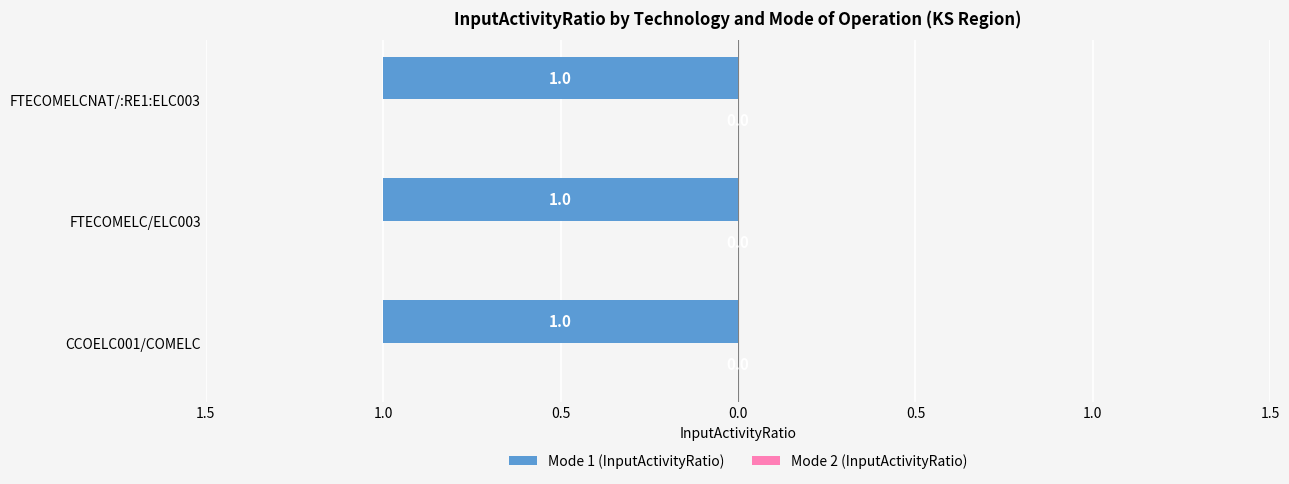

Which series changed the most between CCOELC001/COMELC and FTECOMELCNAT/:RE1:ELC003?

Mode 1 (InputActivityRatio)